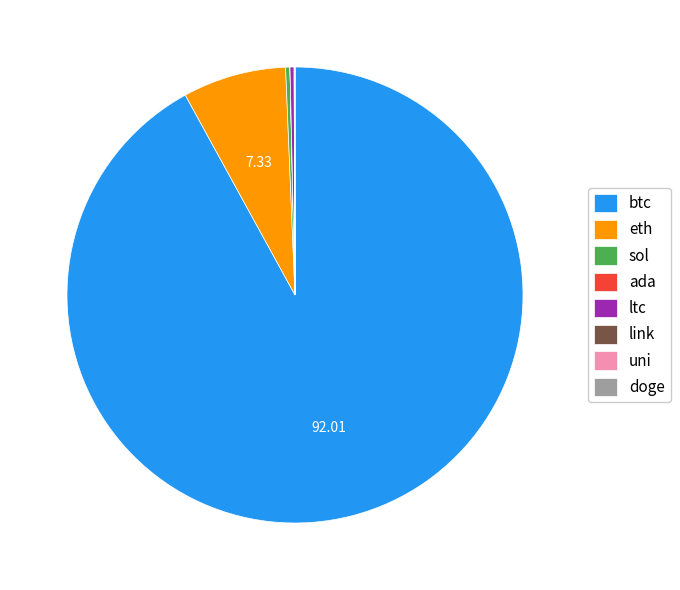

Is there any slice that represents more than half of the pie?

Yes